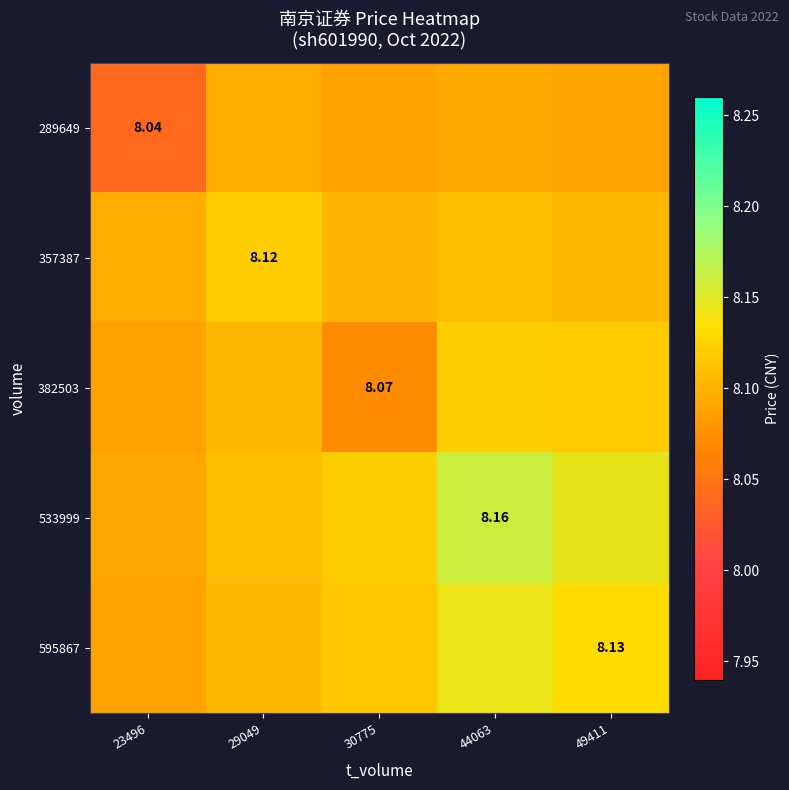

True or false: 289649 has a value of 13.5 at 44063.

False